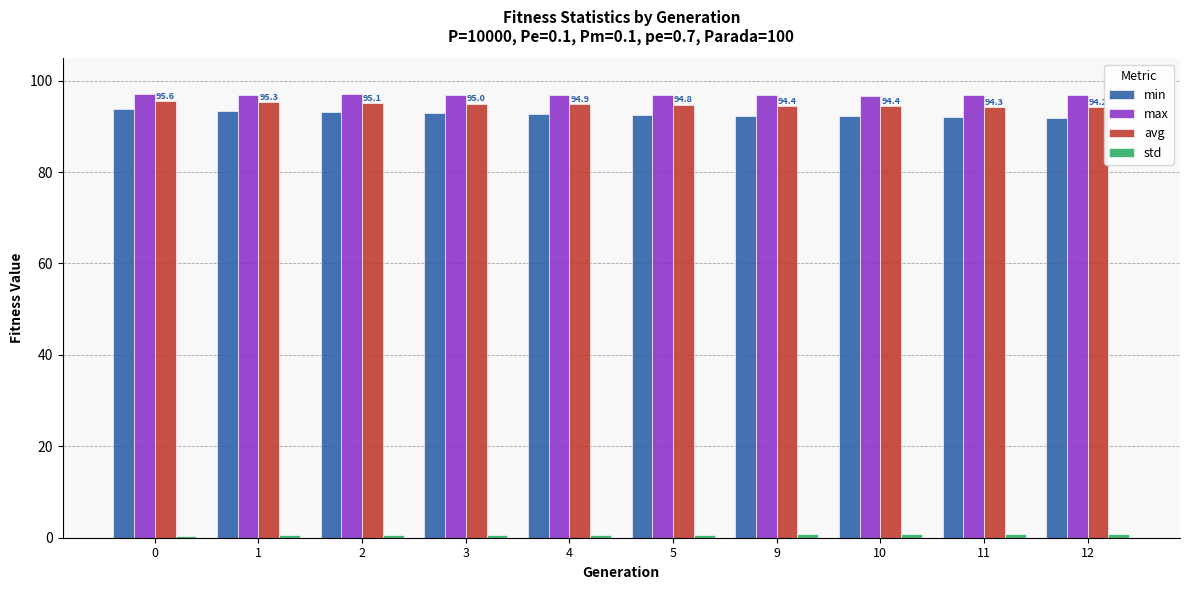

The value of min at 4 is 56.3. True or false?

False